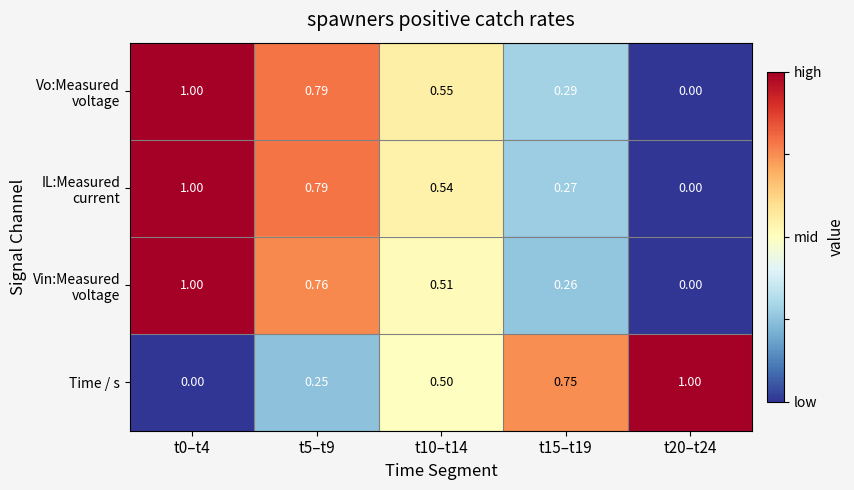

Between t0–t4 and t15–t19, which series saw the biggest shift?

Time / s